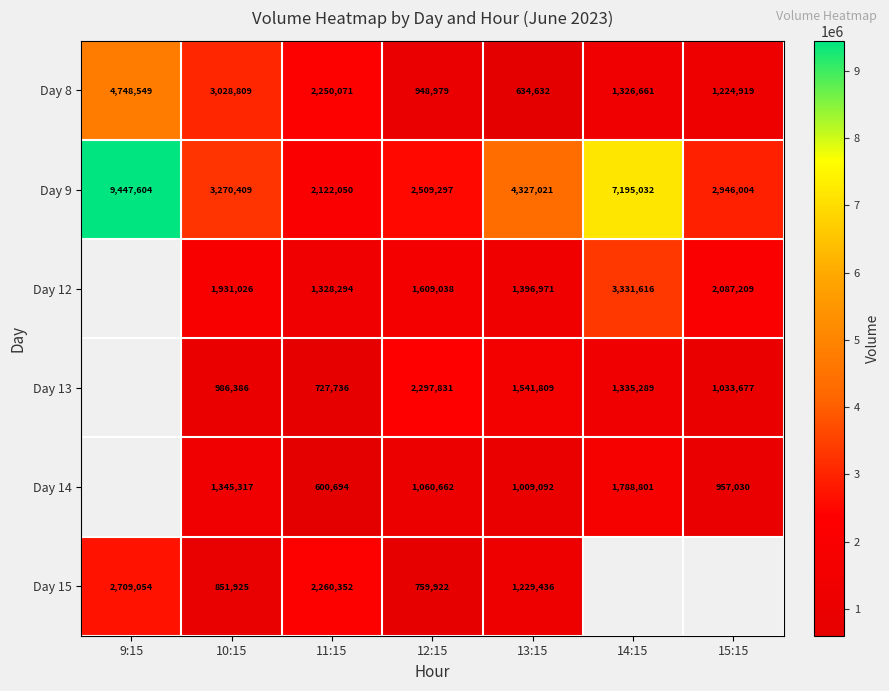

Rank the series at 10:15 from highest to lowest value.

Day 9, Day 8, Day 12, Day 14, Day 13, Day 15